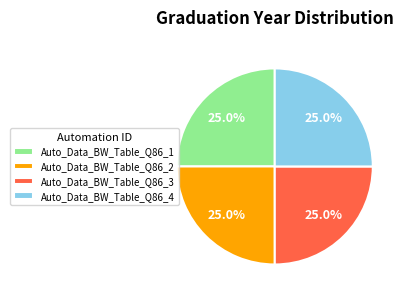

How many slices are in this pie chart?

4